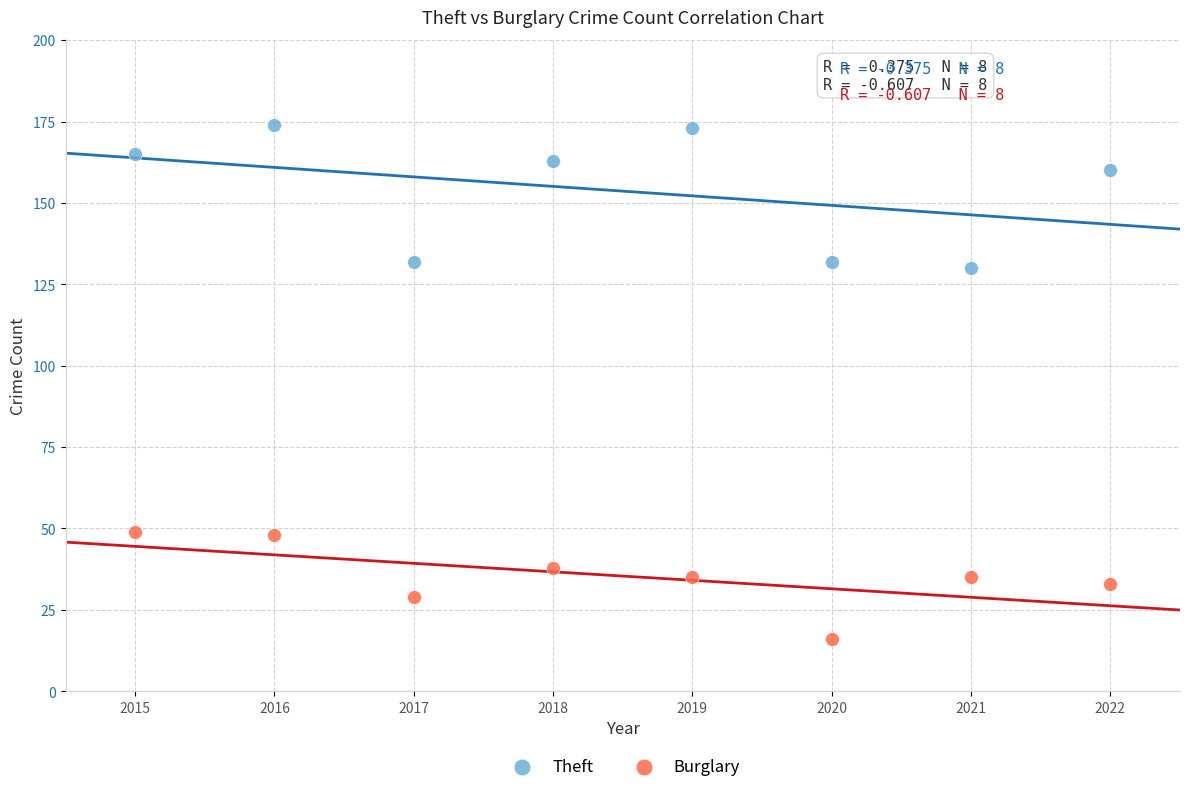

In the Theft series, what Y value is closest to 152?

160